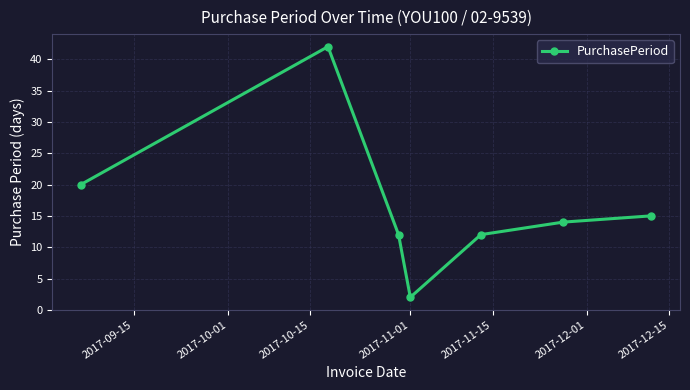

Is this an area chart (filled region under the line)?

No